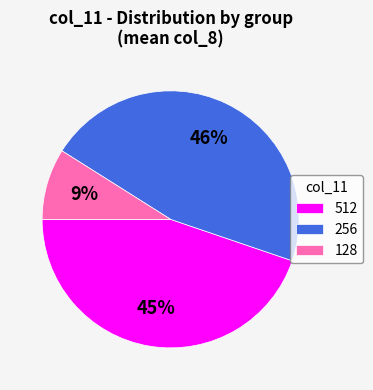

What is the smallest slice in the pie chart?

128